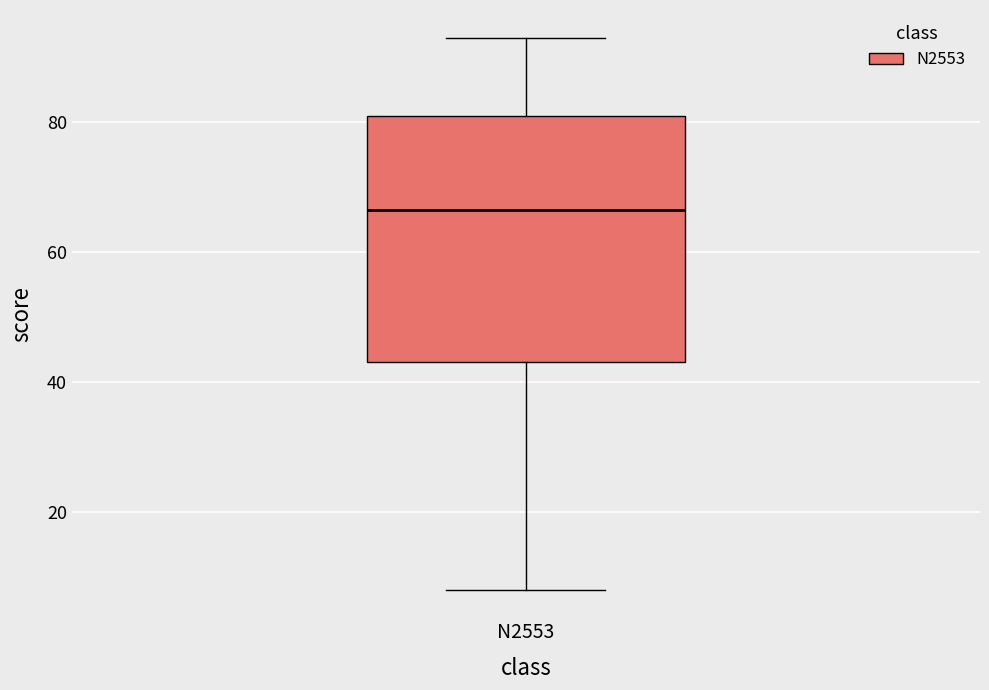

Read this box plot against the y-axis: the position of the median line, the range covered by the box, and the ends of both whiskers. The values are not printed on the chart, so give them approximately, as read against the axis.

median 66, box 44 to 82, whiskers 8 to 94